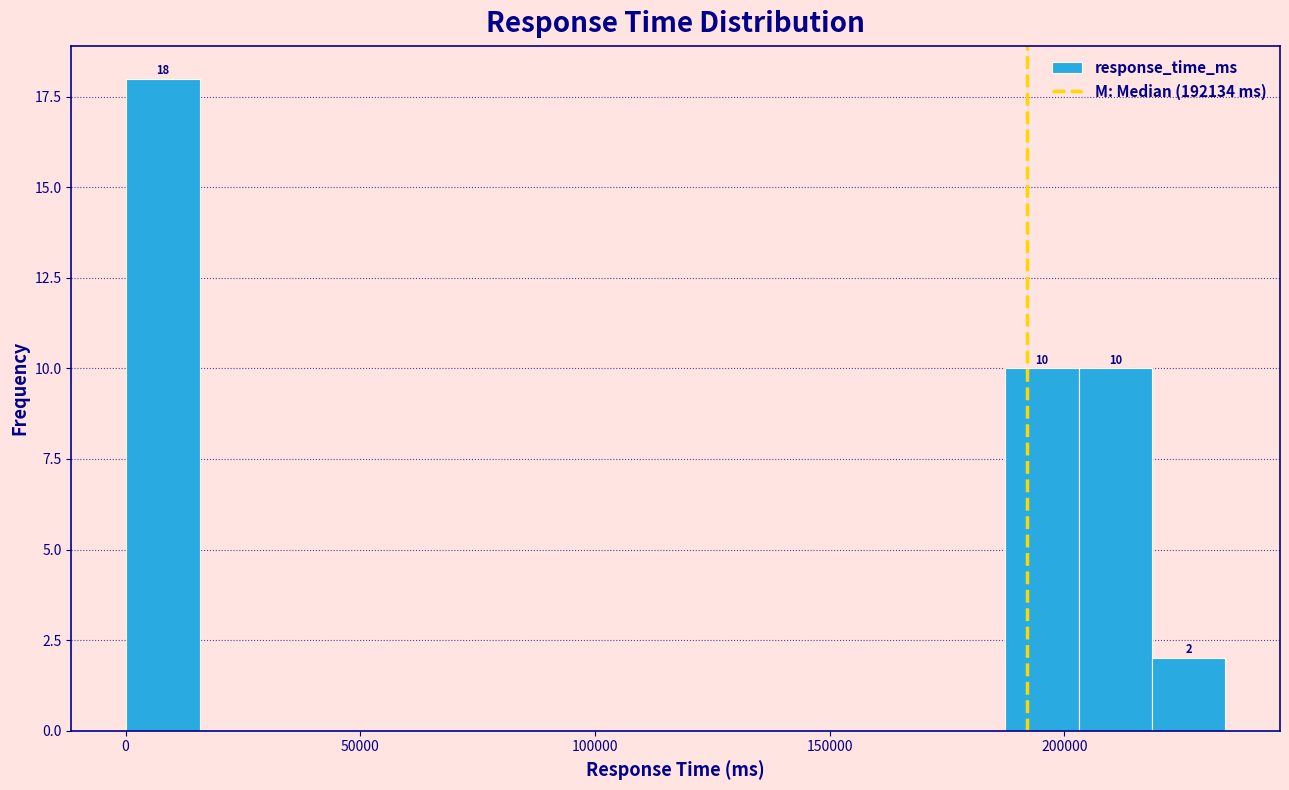

Around what value on the x-axis is the tallest bar? Give the approximate position of its centre, as read against the axis.

10000